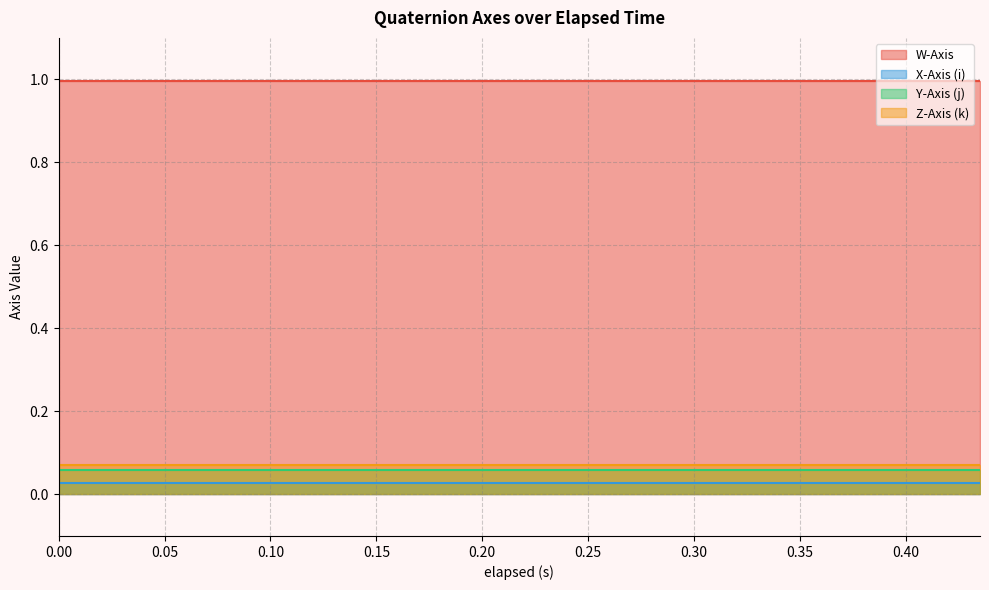

Is the value of Z-Axis (k) at 0.135 greater than the value of X-Axis (i) at 0.135?

Yes